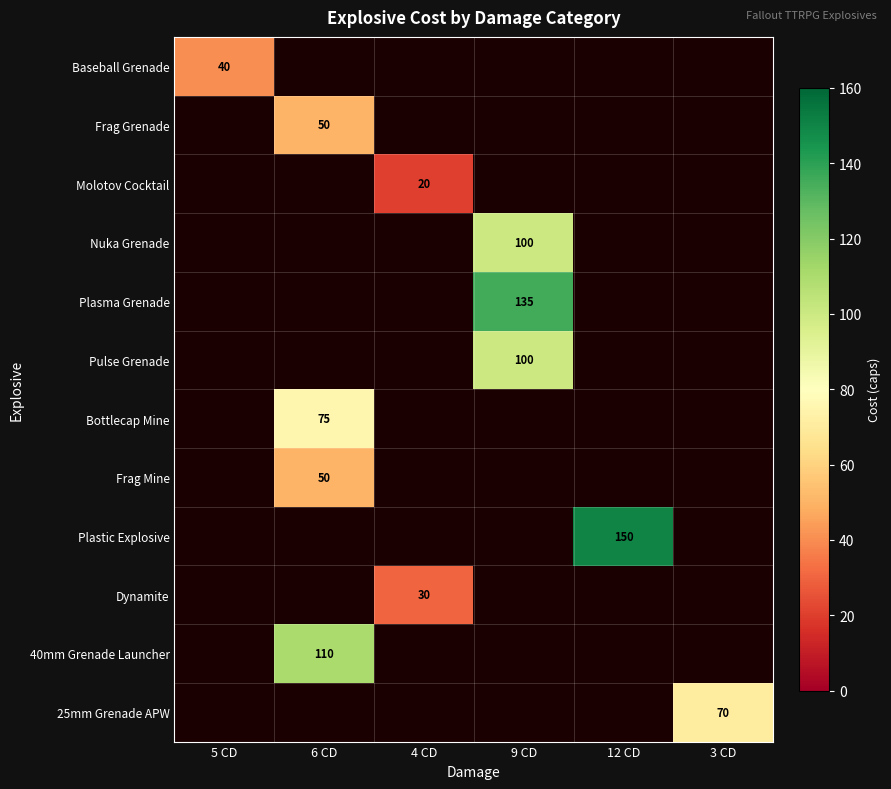

The value of 25mm Grenade APW at 3 CD is 70. True or false?

True